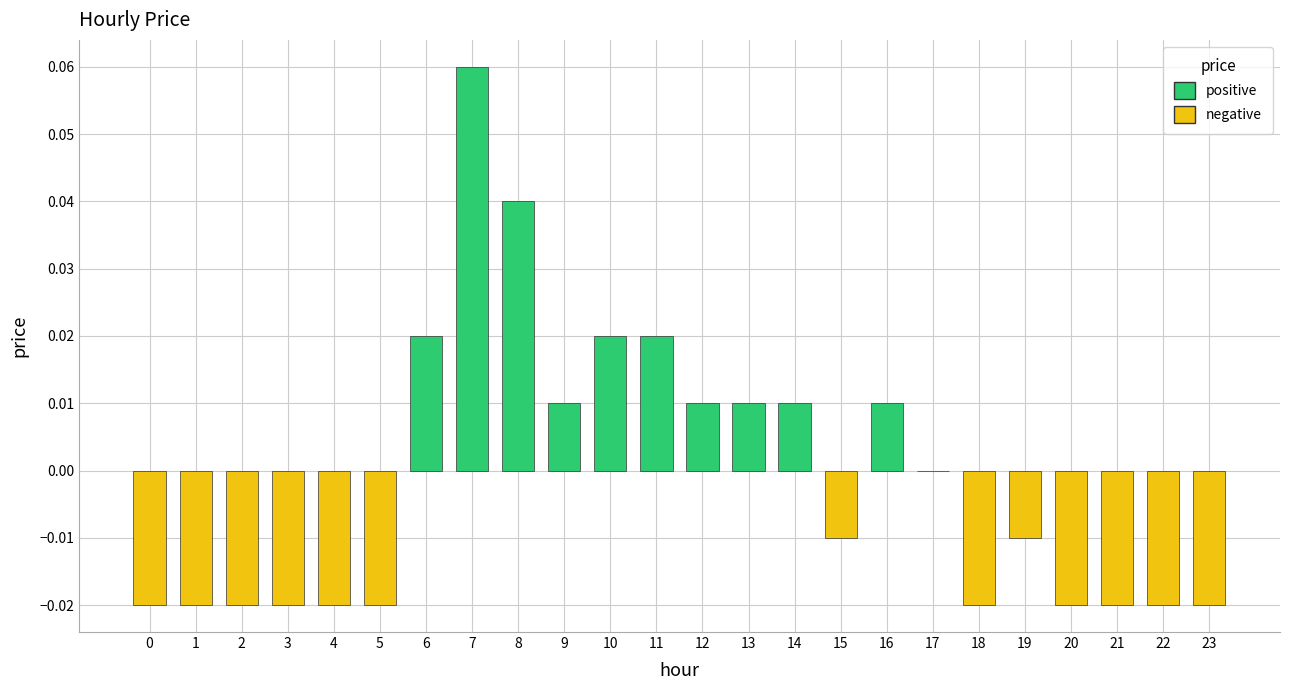

At which label is the value closest to 0?

17